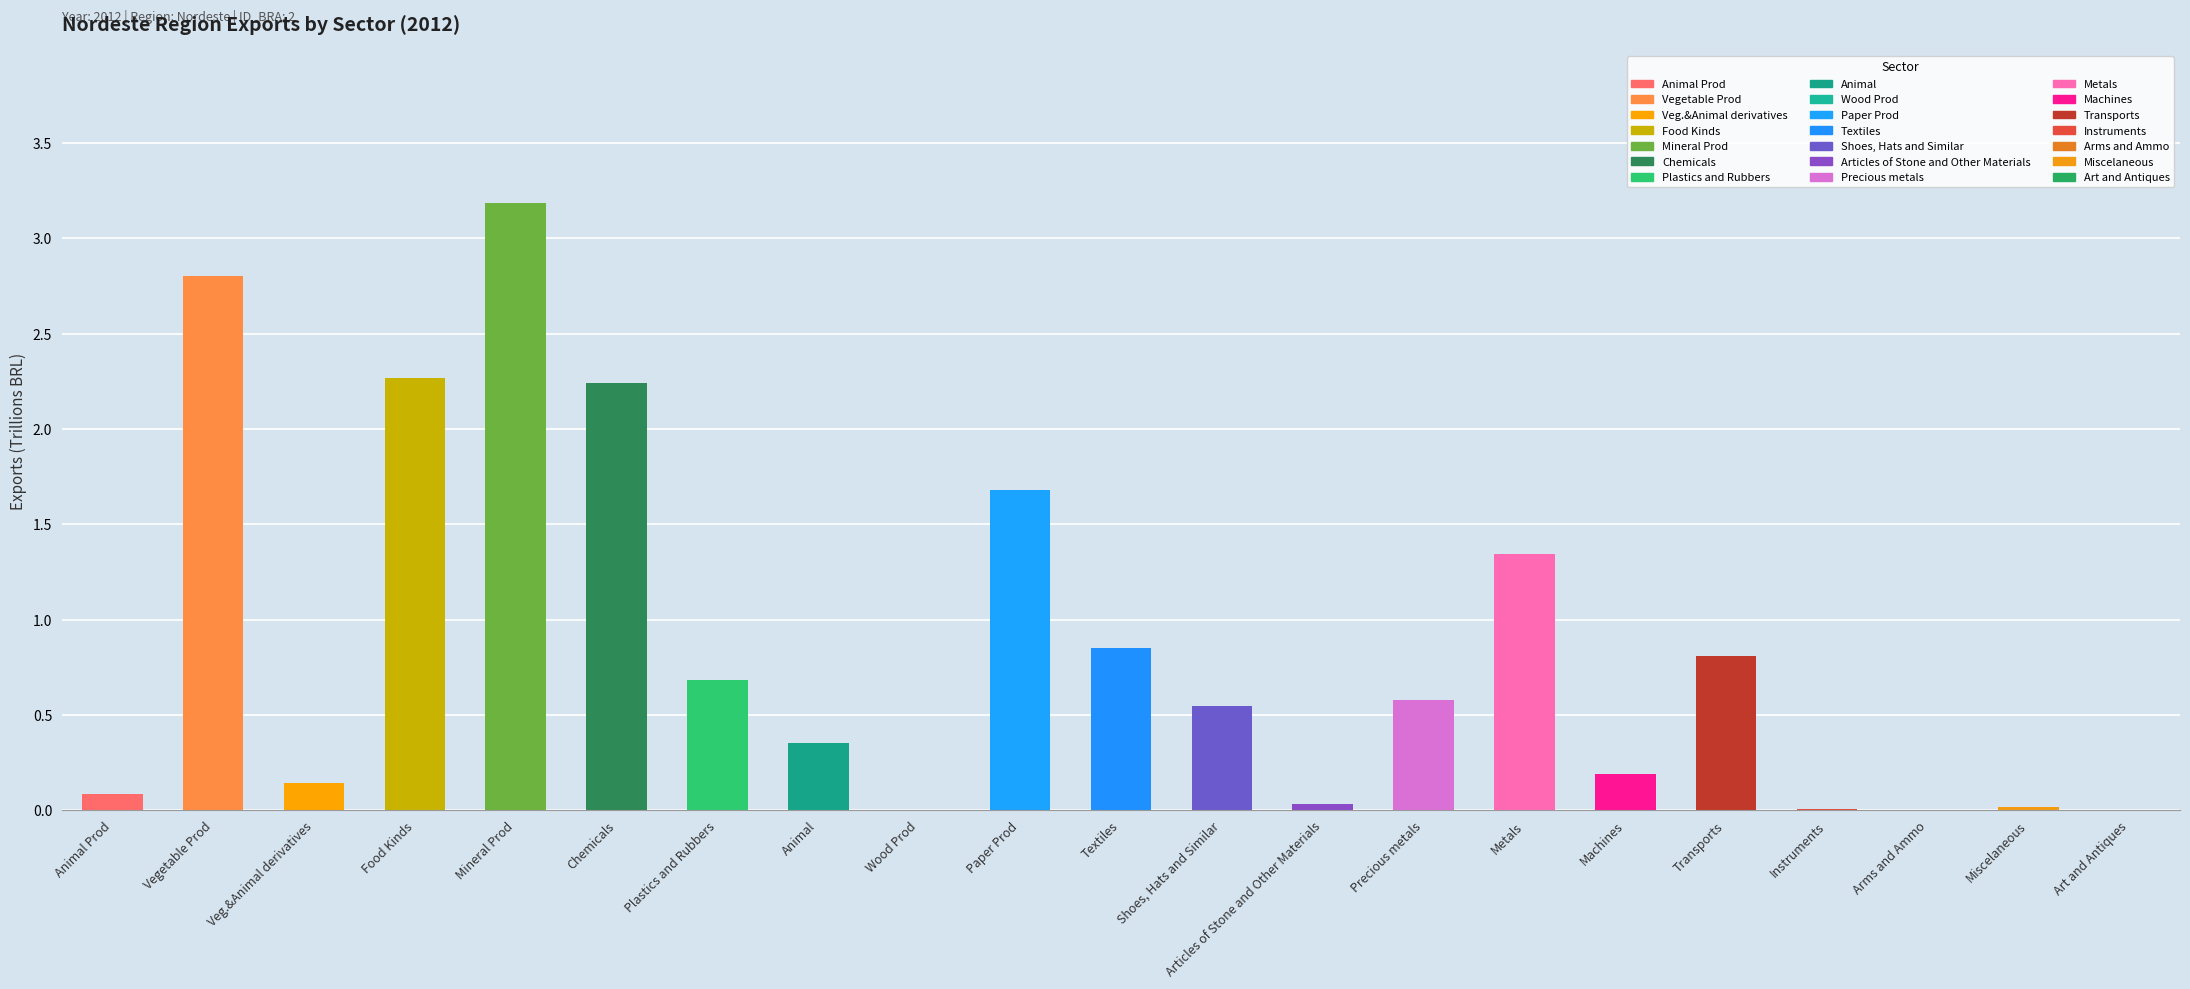

Between Animal and Veg.&Animal derivatives, which is larger?

Animal